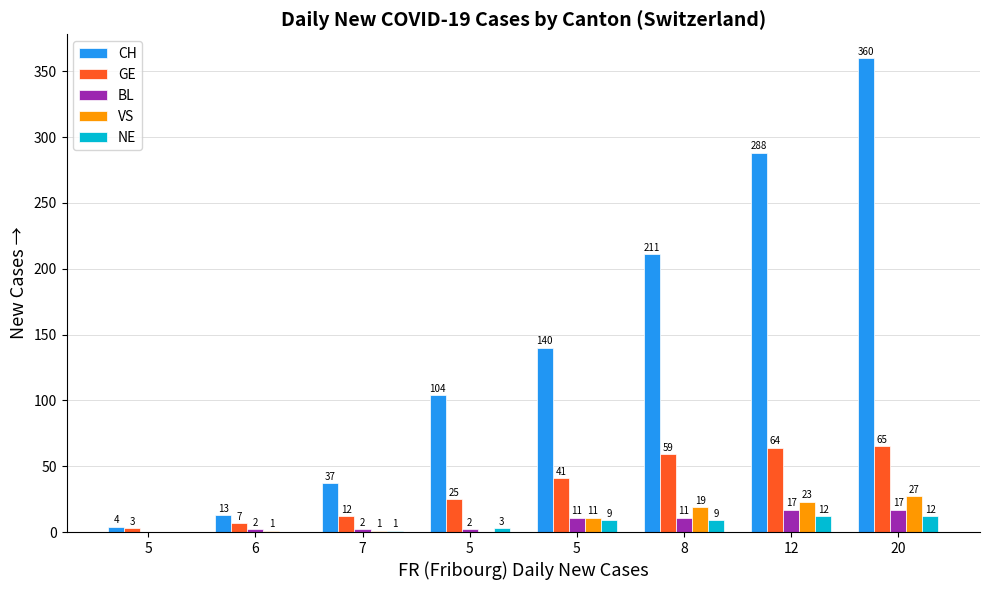

What is the label of the 6th bar from the right?

7